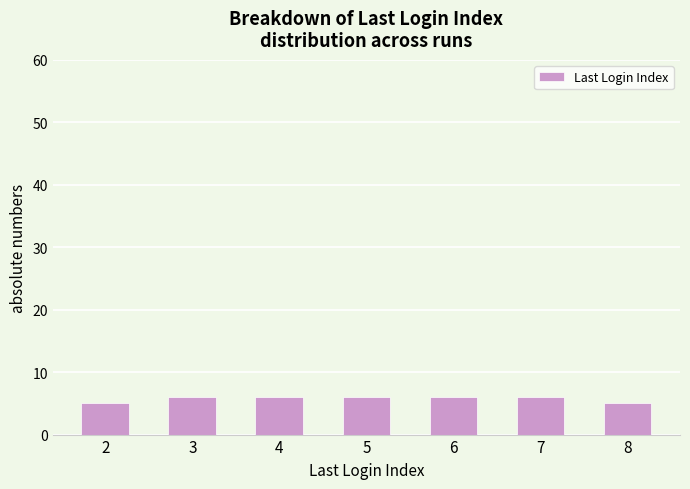

What is the ratio of the value at 8 to the value at 2?

1.0